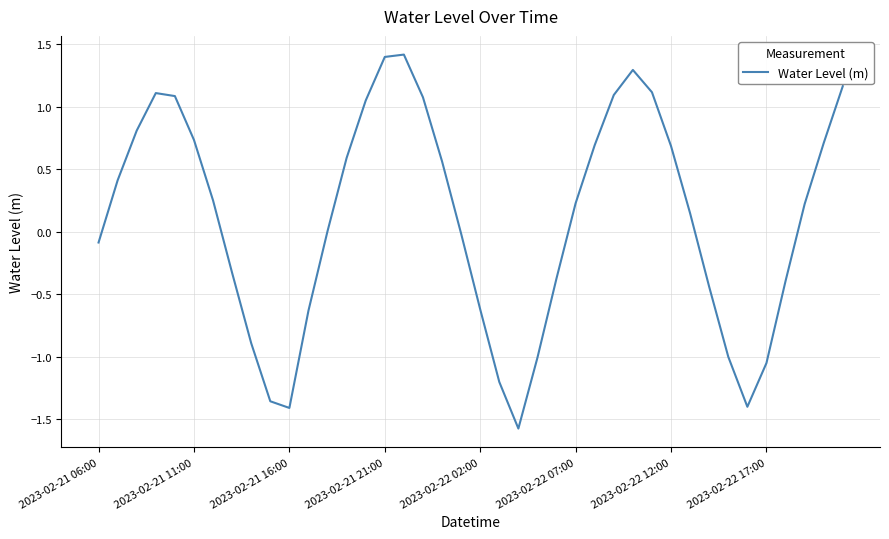

Does the chart have visible grid lines?

Yes